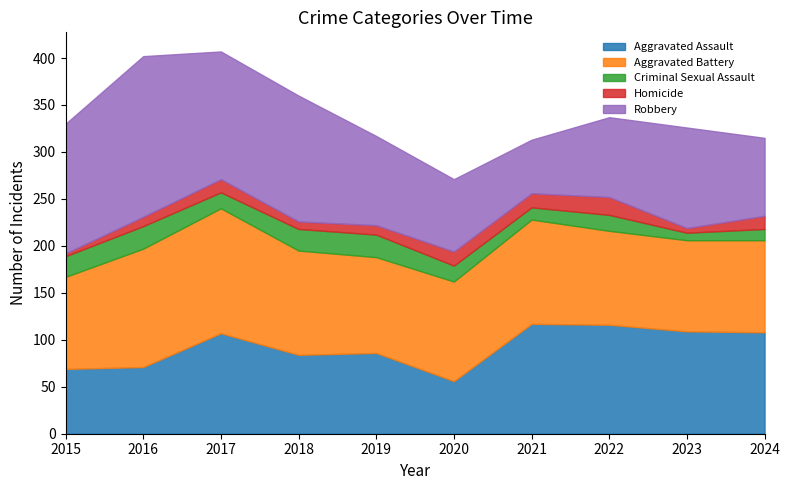

Reading left to right, list all the values displayed in this chart.

Aggravated Assault: 69	71	107	84	86	56	117	116	109	108
Aggravated Battery: 98	126	133	111	102	106	111	100	97	98
Criminal Sexual Assault: 22	24	17	23	24	17	13	17	8	12
Homicide: 3	10	14	8	10	15	15	19	5	14
Robbery: 138	171	136	134	95	77	57	85	107	83